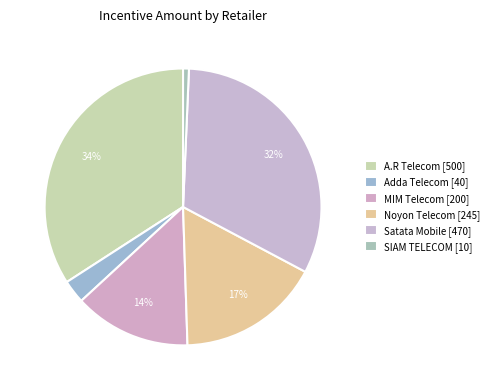

How many segments does this pie chart have?

6